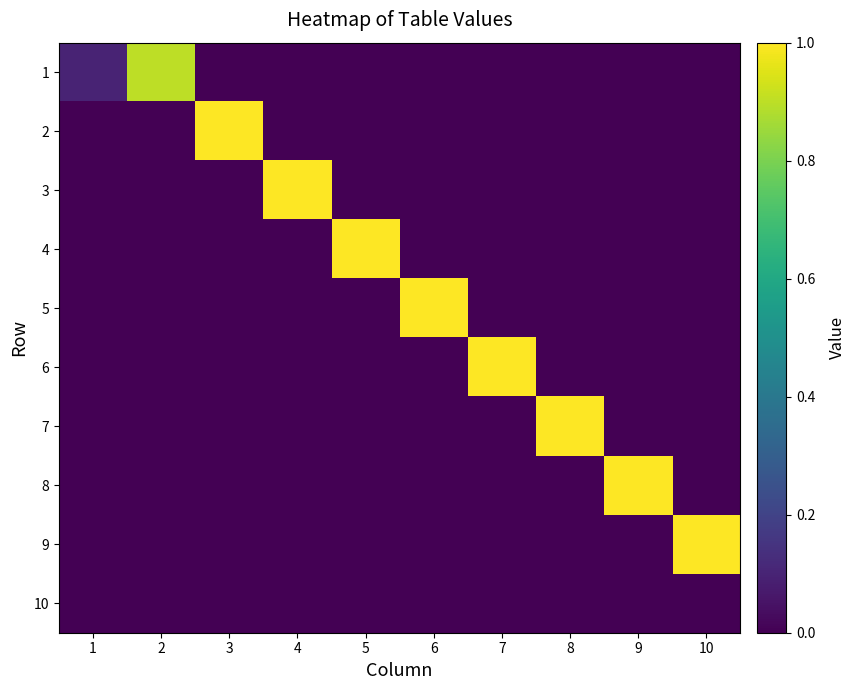

Reading left to right, list all the values displayed in this chart.

1: 1=0.1	2=0.9	3=0.0	4=0.0	5=0.0	6=0.0	7=0.0	8=0.0	9=0.0	10=0.0
2: 1=0.0	2=0.0	3=1.0	4=0.0	5=0.0	6=0.0	7=0.0	8=0.0	9=0.0	10=0.0
3: 1=0.0	2=0.0	3=0.0	4=1.0	5=0.0	6=0.0	7=0.0	8=0.0	9=0.0	10=0.0
4: 1=0.0	2=0.0	3=0.0	4=0.0	5=1.0	6=0.0	7=0.0	8=0.0	9=0.0	10=0.0
5: 1=0.0	2=0.0	3=0.0	4=0.0	5=0.0	6=1.0	7=0.0	8=0.0	9=0.0	10=0.0
6: 1=0.0	2=0.0	3=0.0	4=0.0	5=0.0	6=0.0	7=1.0	8=0.0	9=0.0	10=0.0
7: 1=0.0	2=0.0	3=0.0	4=0.0	5=0.0	6=0.0	7=0.0	8=1.0	9=0.0	10=0.0
8: 1=0.0	2=0.0	3=0.0	4=0.0	5=0.0	6=0.0	7=0.0	8=0.0	9=1.0	10=0.0
9: 1=0.0	2=0.0	3=0.0	4=0.0	5=0.0	6=0.0	7=0.0	8=0.0	9=0.0	10=1.0
10: 1=0.0	2=0.0	3=0.0	4=0.0	5=0.0	6=0.0	7=0.0	8=0.0	9=0.0	10=0.0